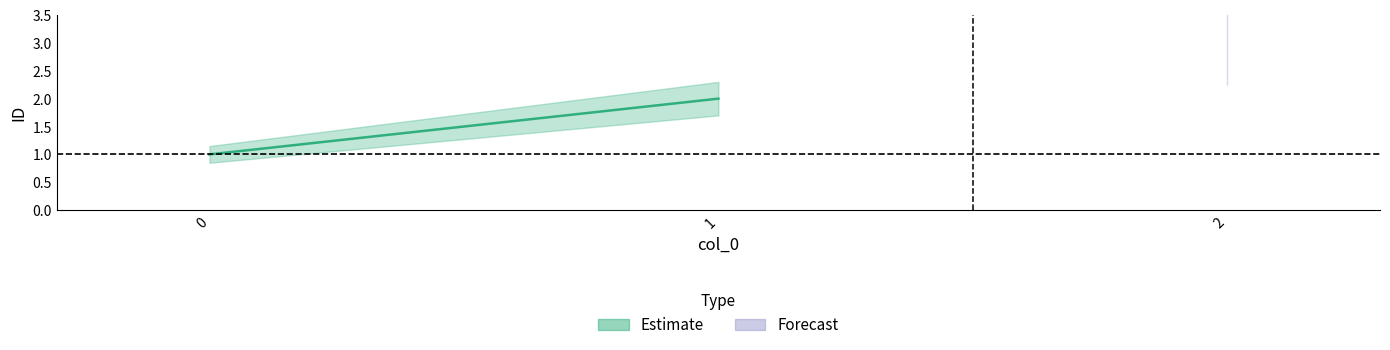

What is the ratio of the value at 2 to the value at 1?

1.5